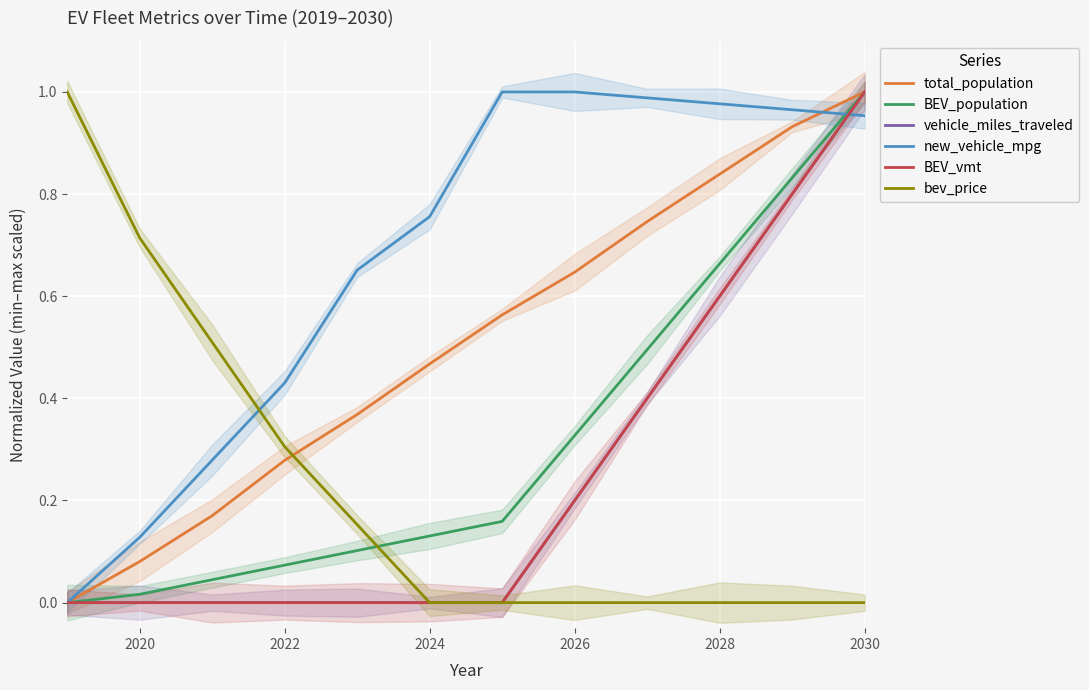

True or false: vehicle_miles_traveled and BEV_vmt intersect in this chart.

False